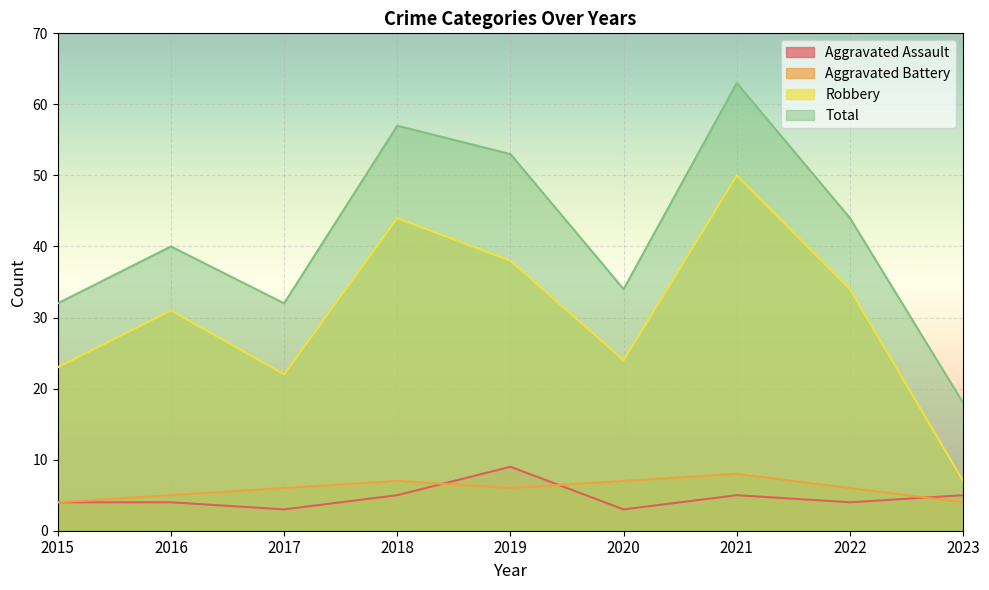

True or false: Aggravated Battery and Total intersect in this chart.

False